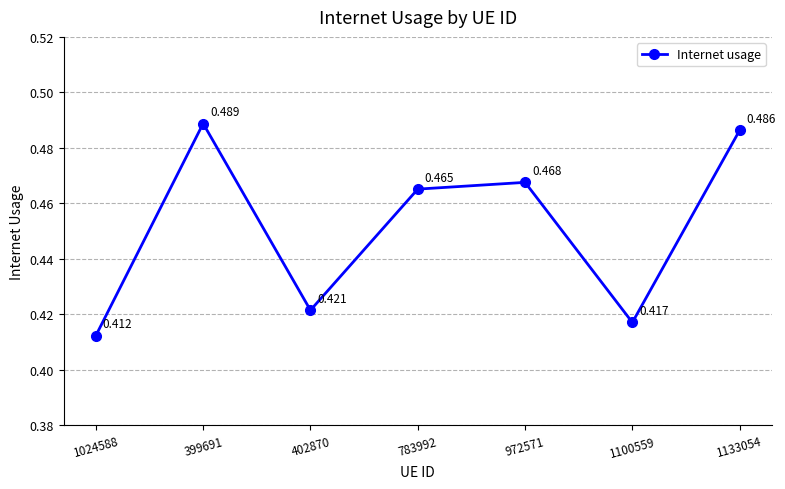

What is the difference between the second highest and second lowest values?

0.1